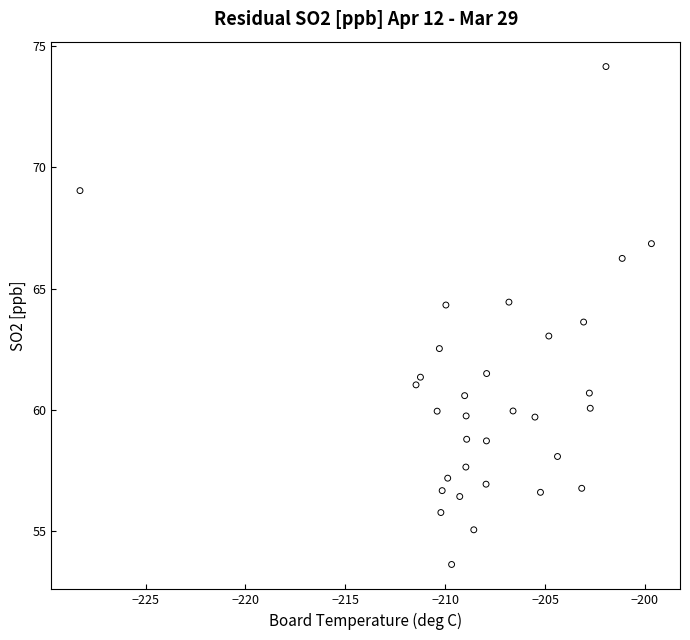

What is the range of X values (max minus min)?

28.6